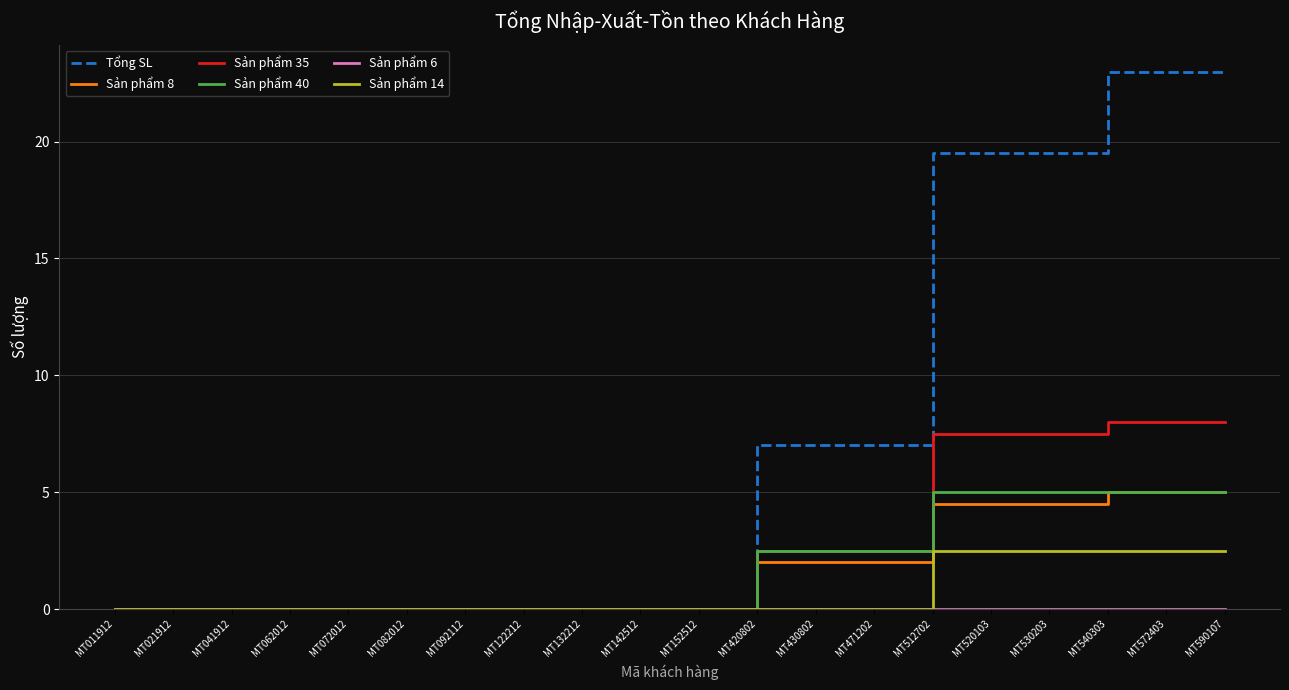

What is the difference between the maximum and second lowest values in the Sản phẩm 14 series?

2.5